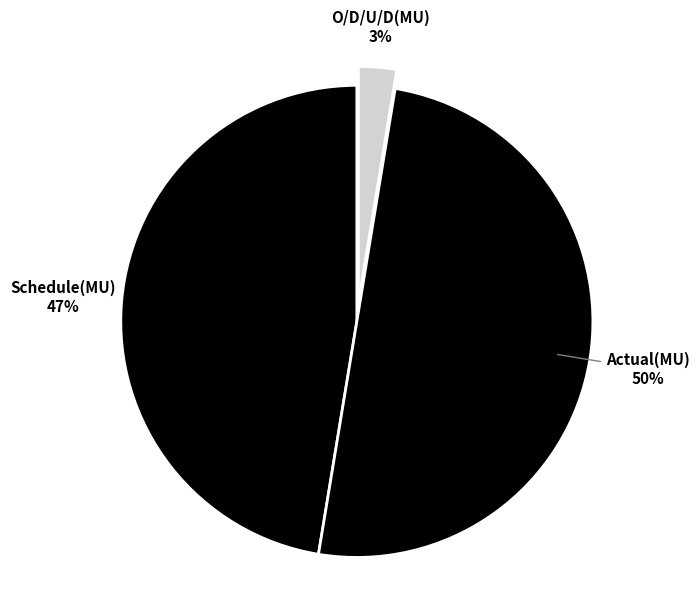

Rank the categories by value from lowest to highest.

O/D/U/D(MU), Schedule(MU), Actual(MU)